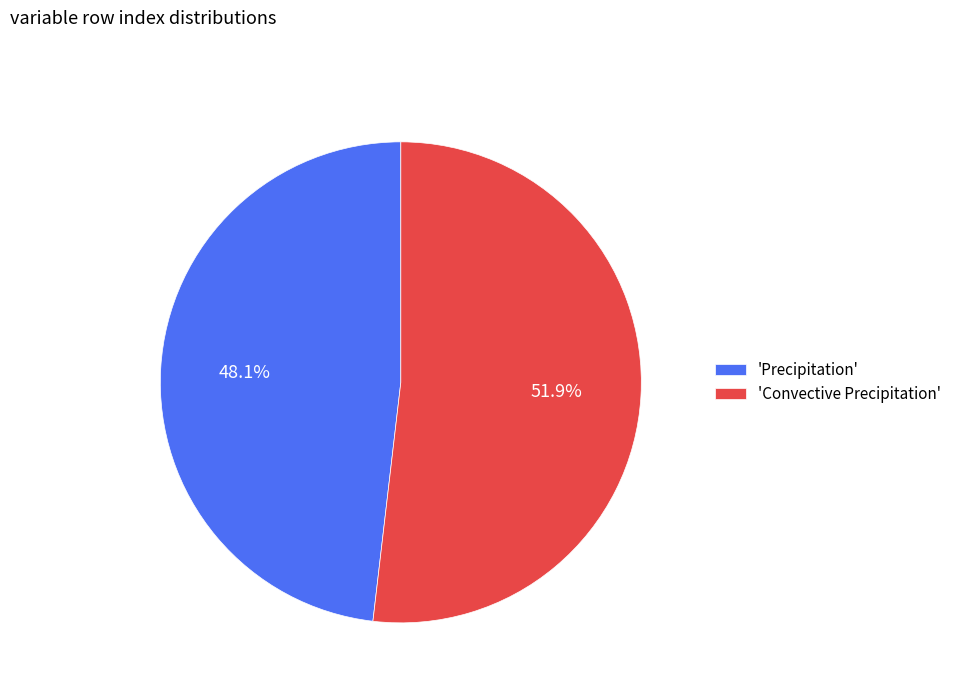

What is the smallest slice in the pie chart?

'Precipitation'